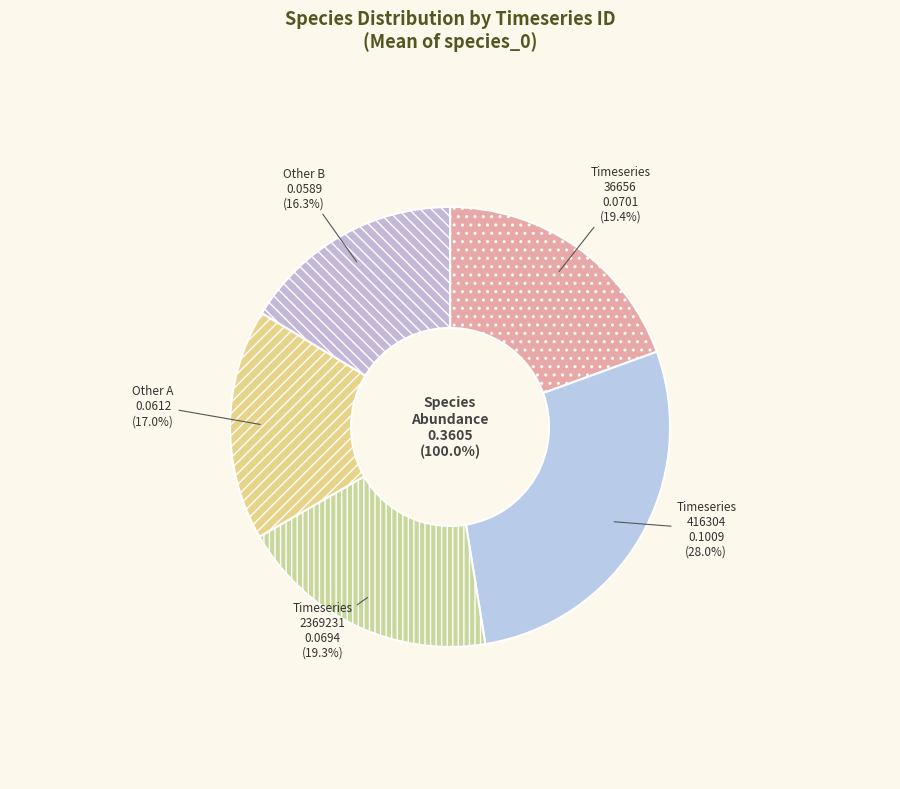

Is it true that 416304 is 37% of the pie?

False